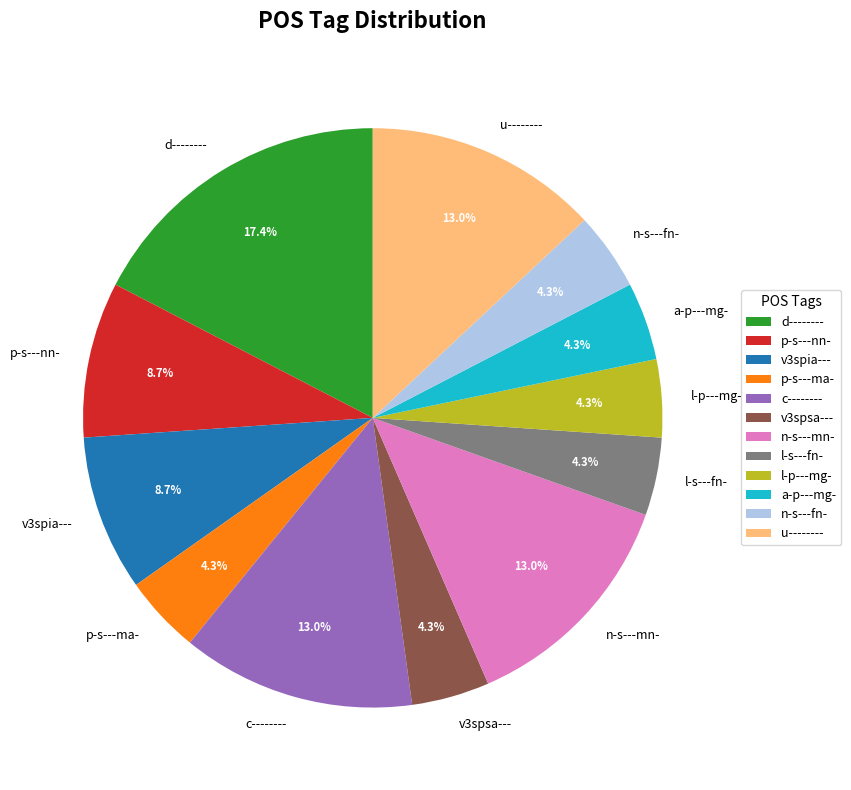

How many segments does this pie chart have?

12